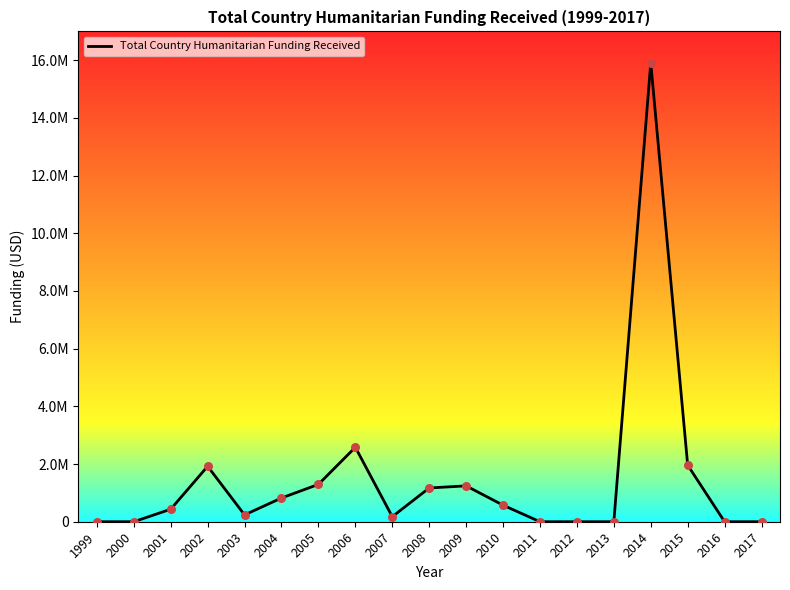

Does the chart have visible grid lines?

No